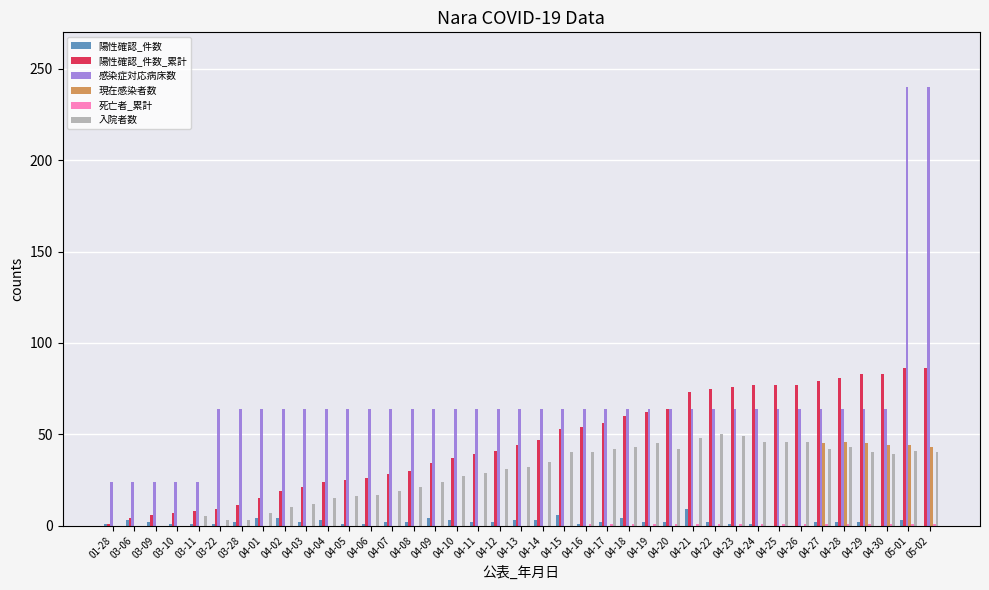

What is the maximum value for 陽性確認_件数_累計?

86